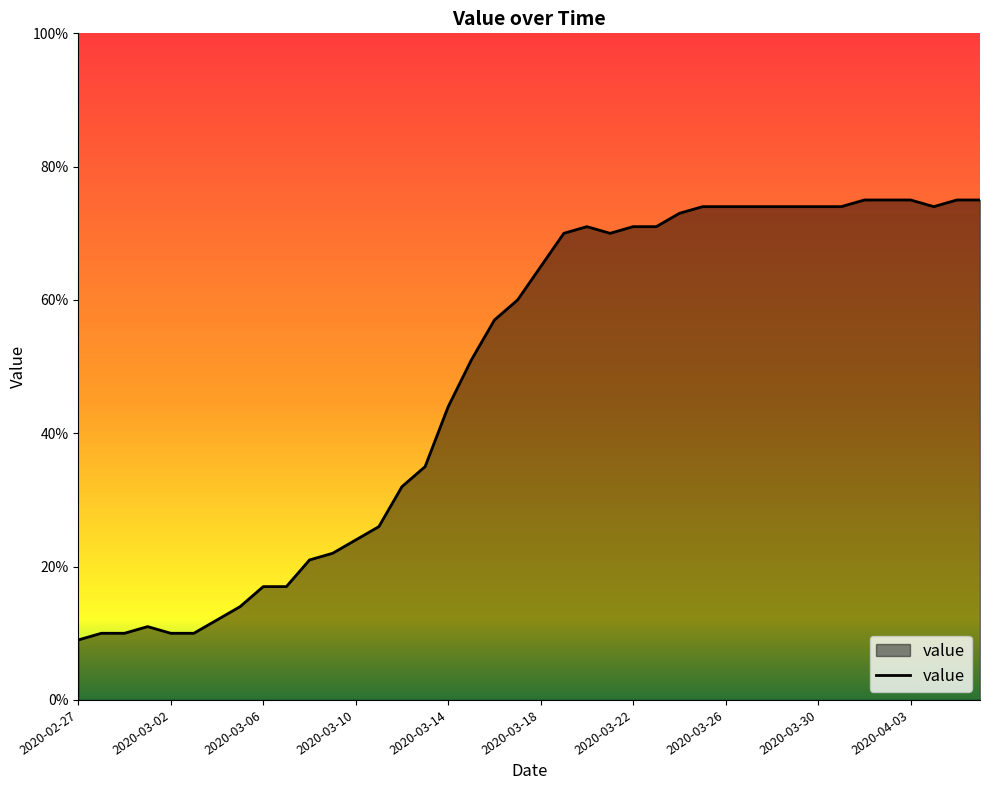

What is the sum of all values?

1950